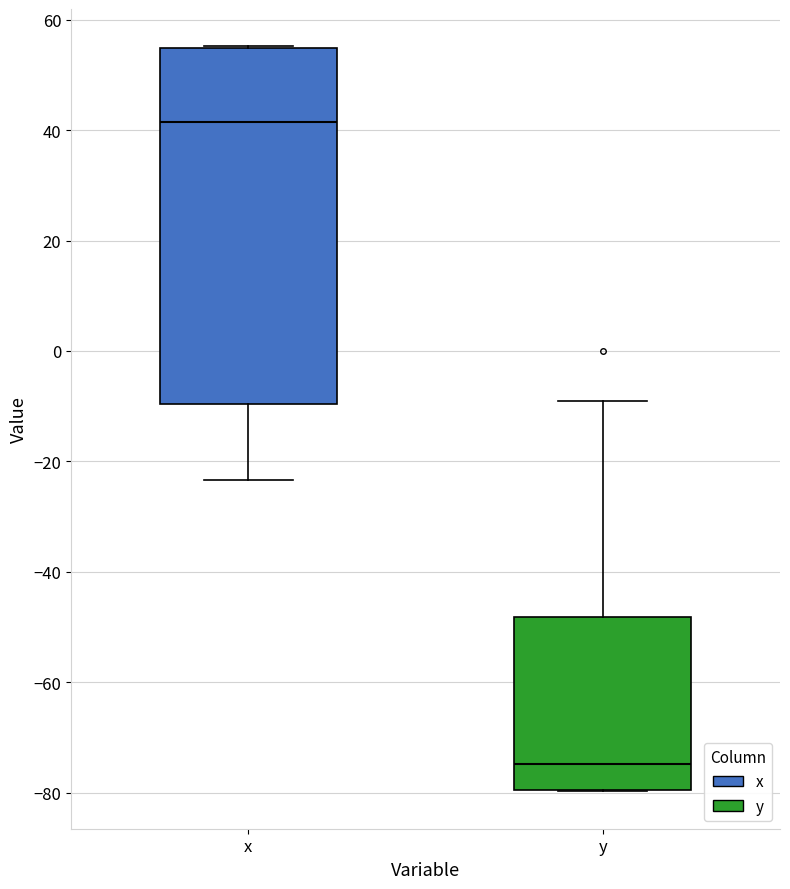

Which box's median line is the lowest?

y